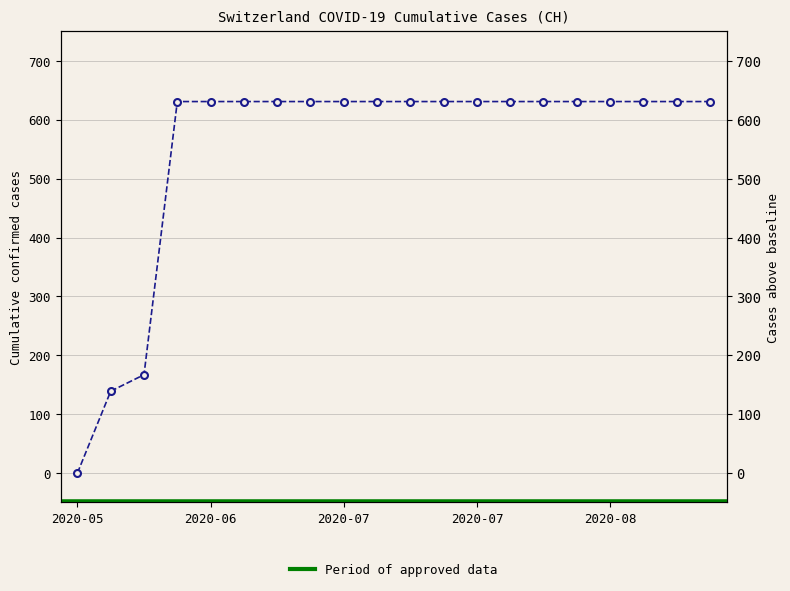

How many data points are less than 631?

3